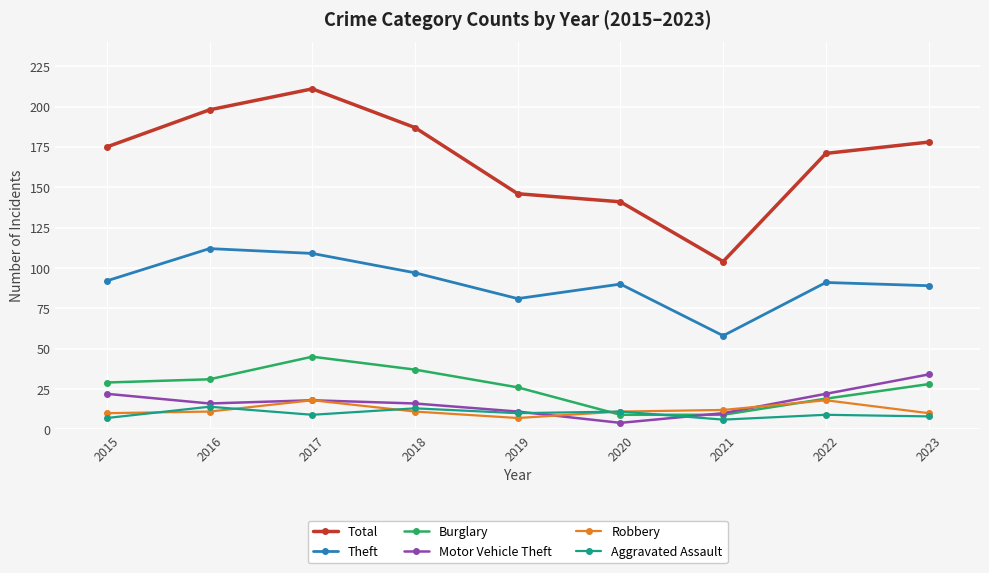

Is it true that Total equals 62 at 2023?

False